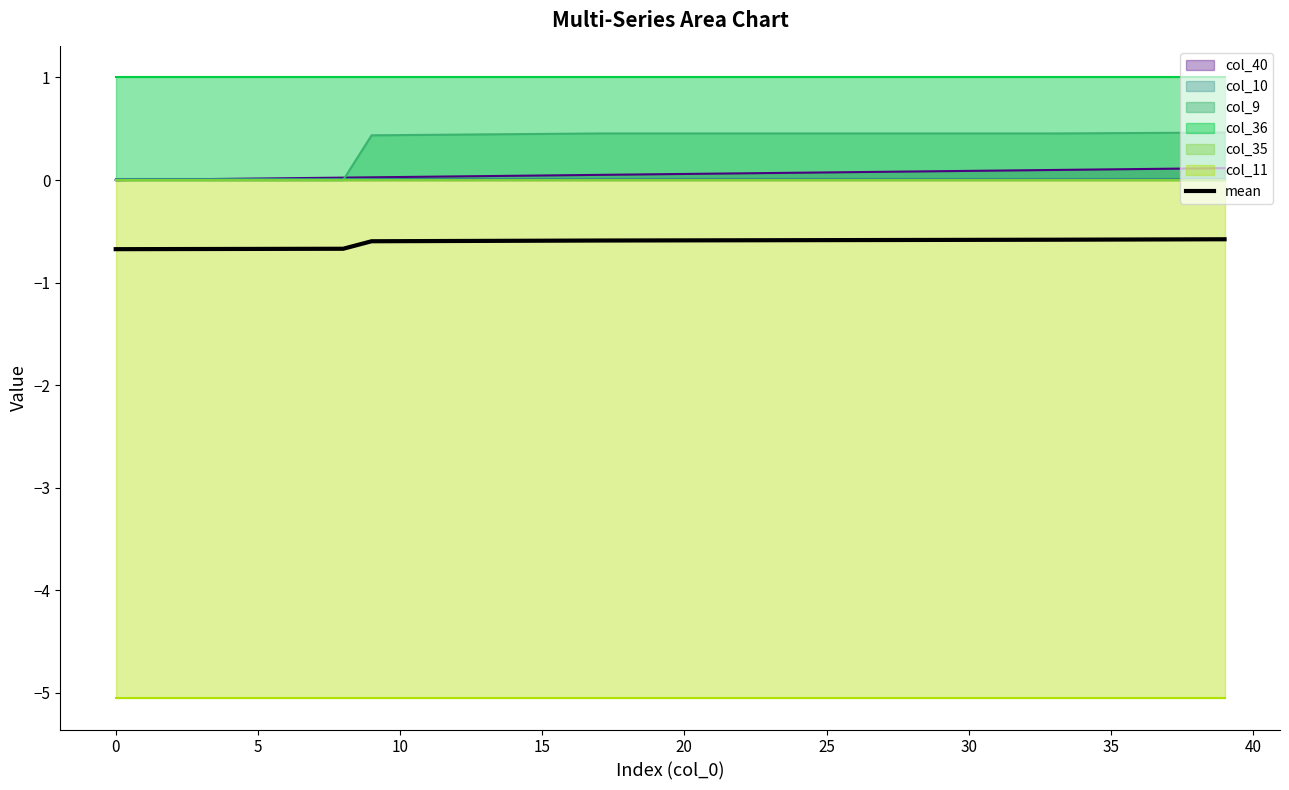

The value of col_9 at 15 is 0.2. True or false?

False